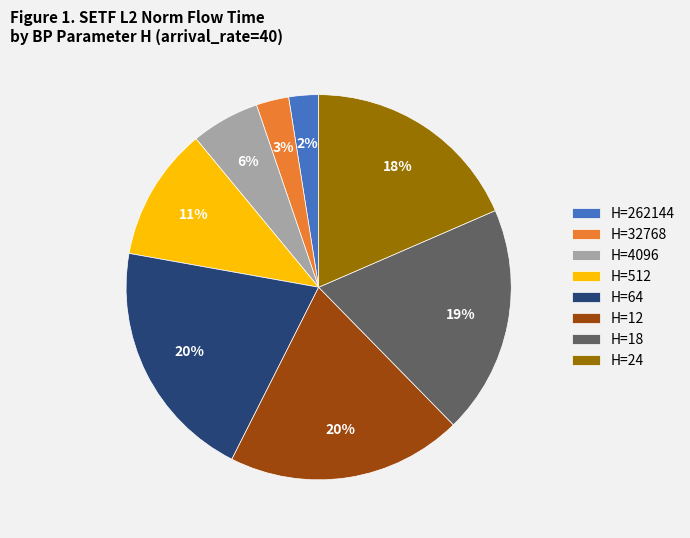

To the nearest percent, what percentage of the pie is H=64?

20%